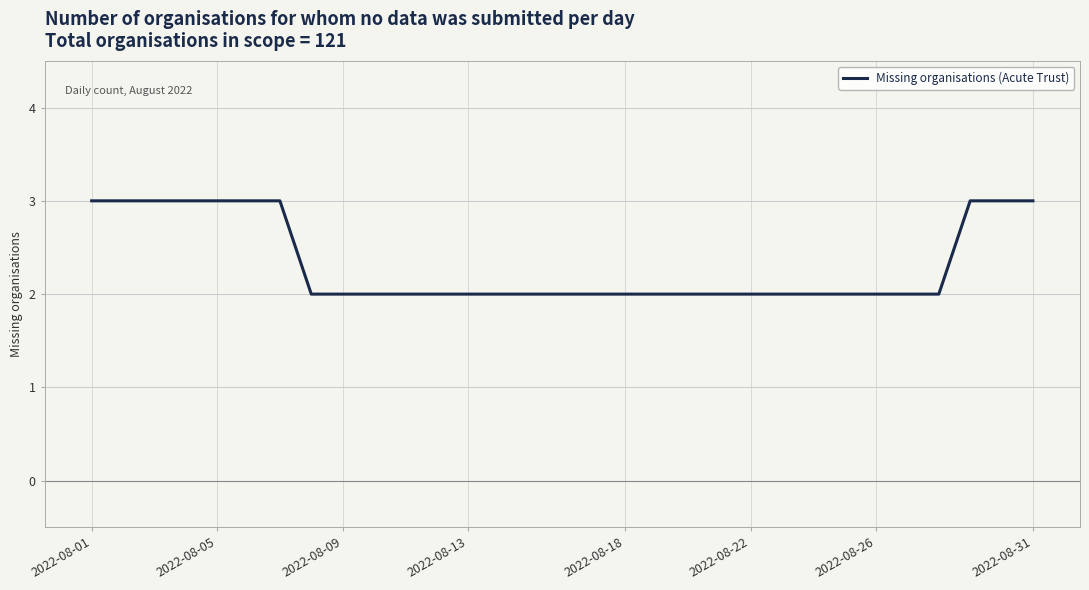

What is the maximum value shown in the chart?

3